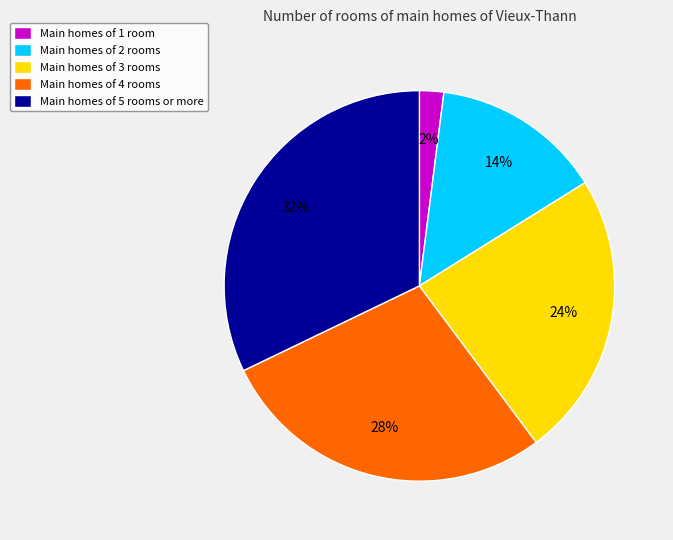

Which category has the smallest portion of the pie?

Main homes of 1 room